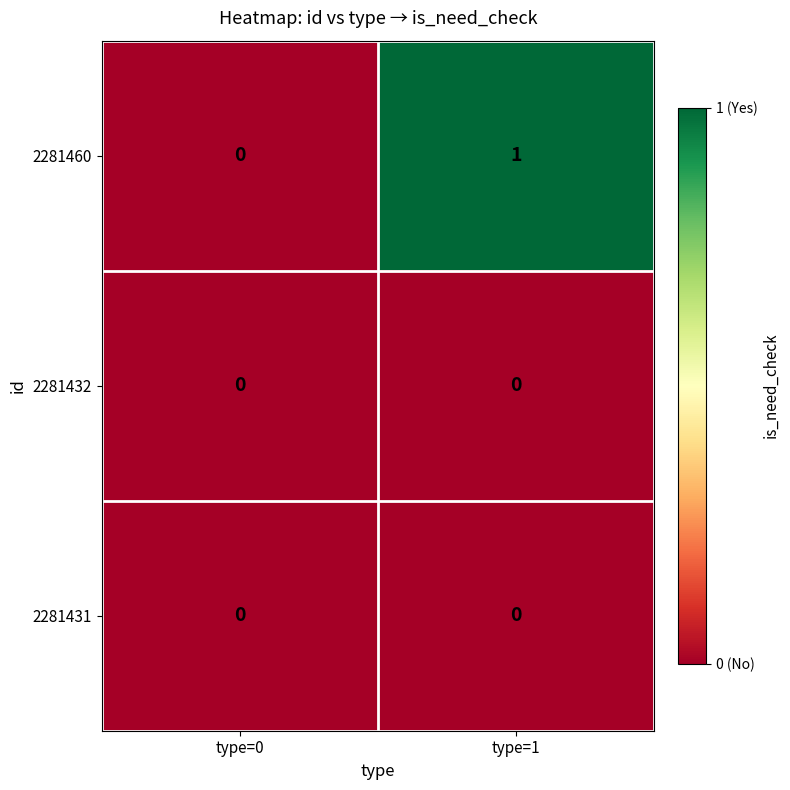

Which series has the widest spread of values?

2281460